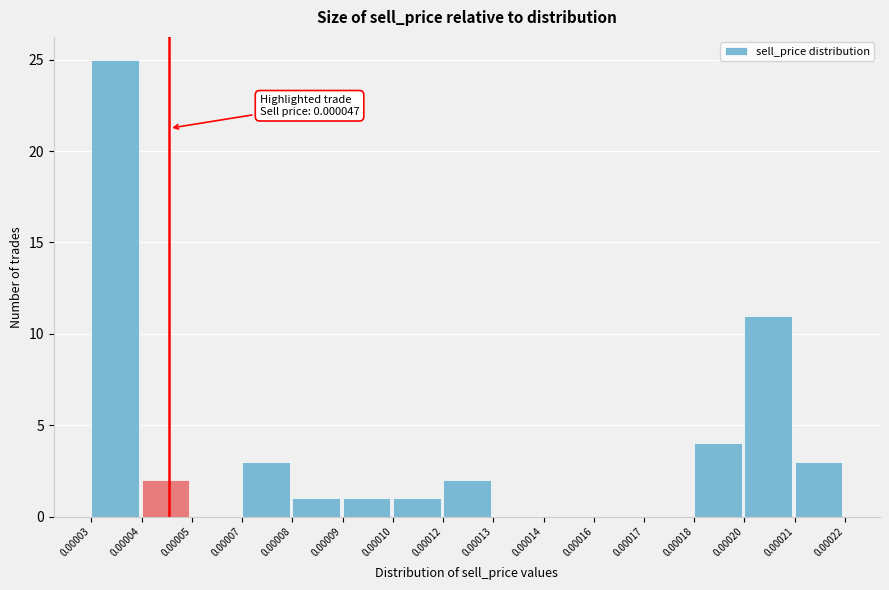

Reading left to right, list all the values displayed in this chart.

0.00003=25	0.00004=2	0.00005=0	0.00007=3	0.00008=1	0.00009=1	0.00010=1	0.00012=2	0.00013=0	0.00014=0	0.00016=0	0.00017=0	0.00018=4	0.00020=11	0.00021=3